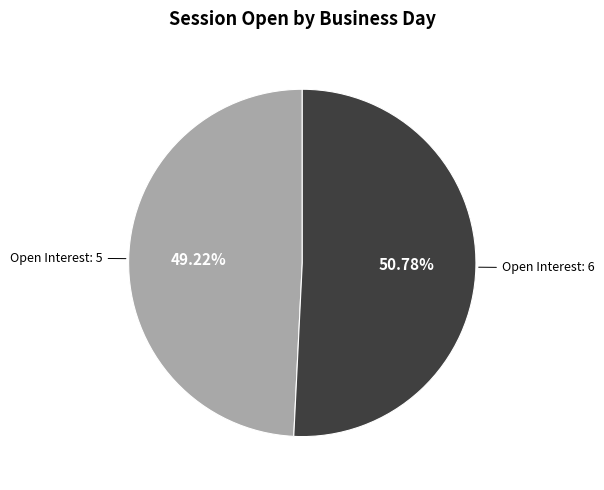

Do Open Interest: 5 and Open Interest: 6 together represent more than half of the pie?

Yes